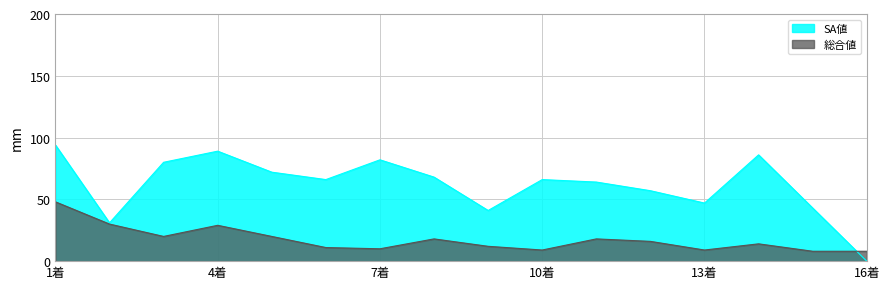

List the series in order of their overall mean, lowest first.

総合値, SA値